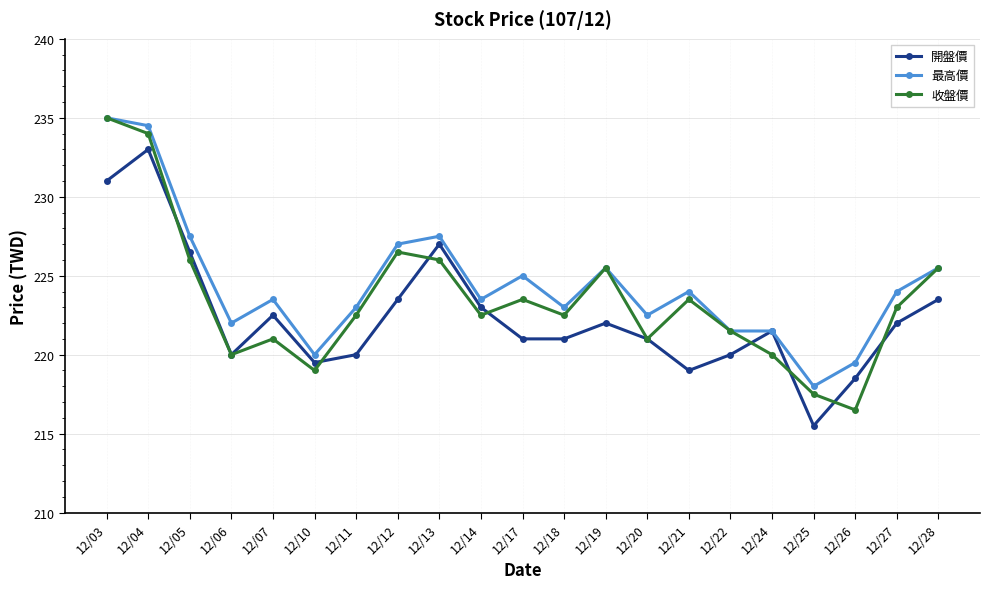

Which series changed the most between 12/04 and 12/19?

開盤價